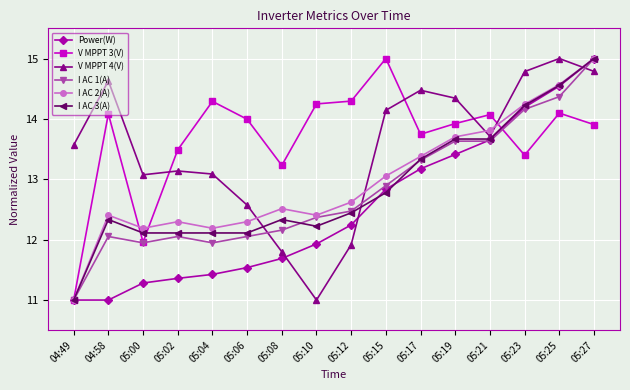

What is the sum of all Power(W) values?

200.3